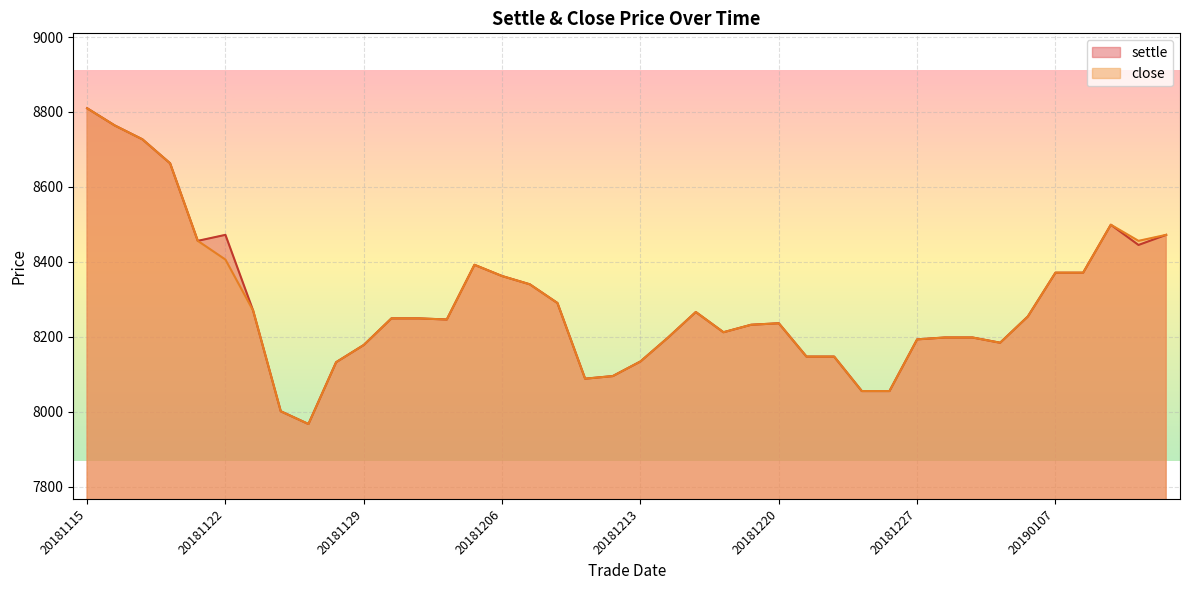

At which category is the sum across all series the highest?

20181115